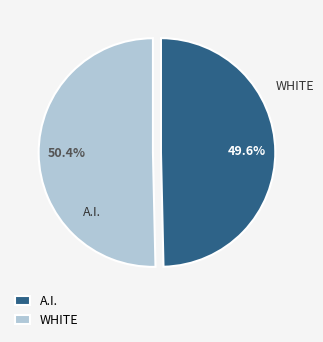

Which category has the smallest portion of the pie?

A.I.